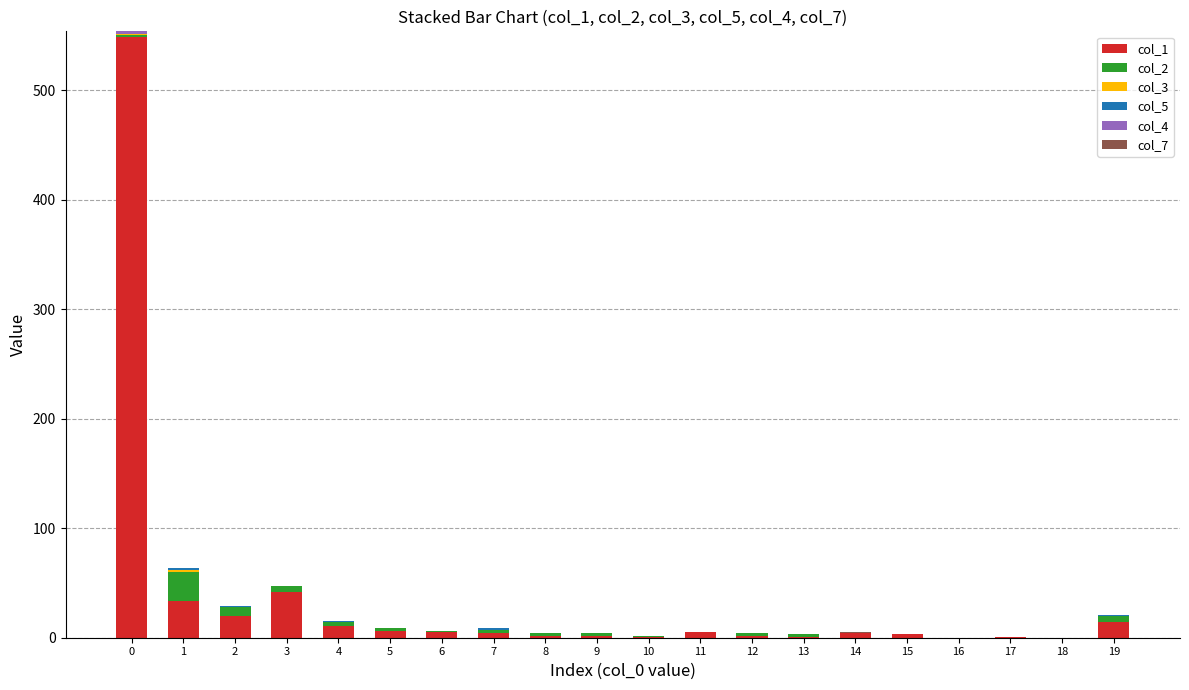

Does the chart contain stacked bars?

Yes